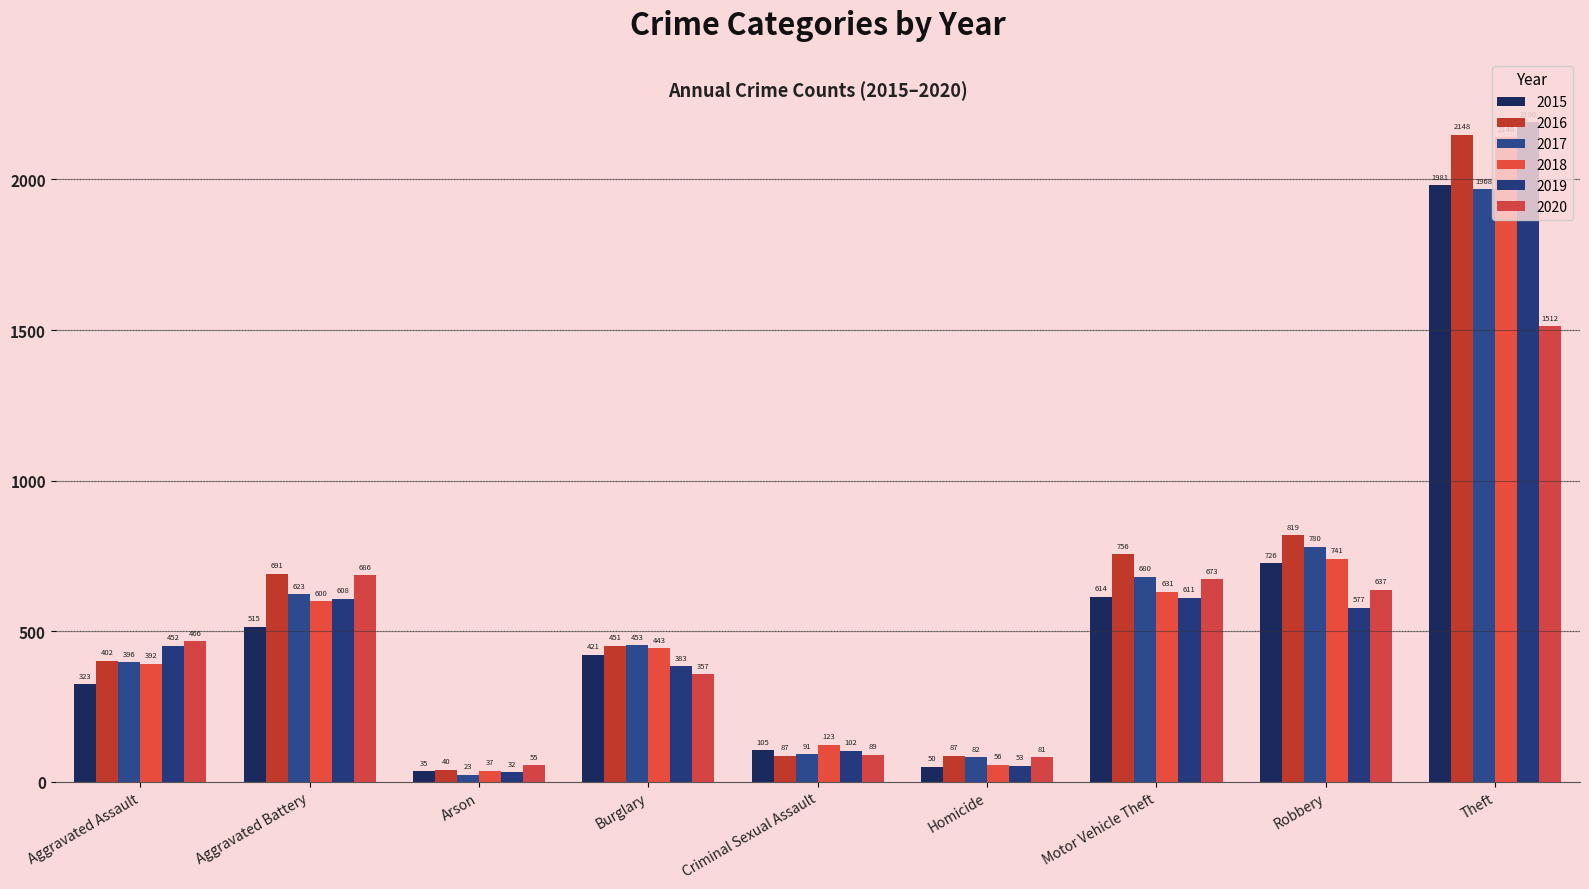

Are the bars grouped side by side (vs. stacked)?

Yes